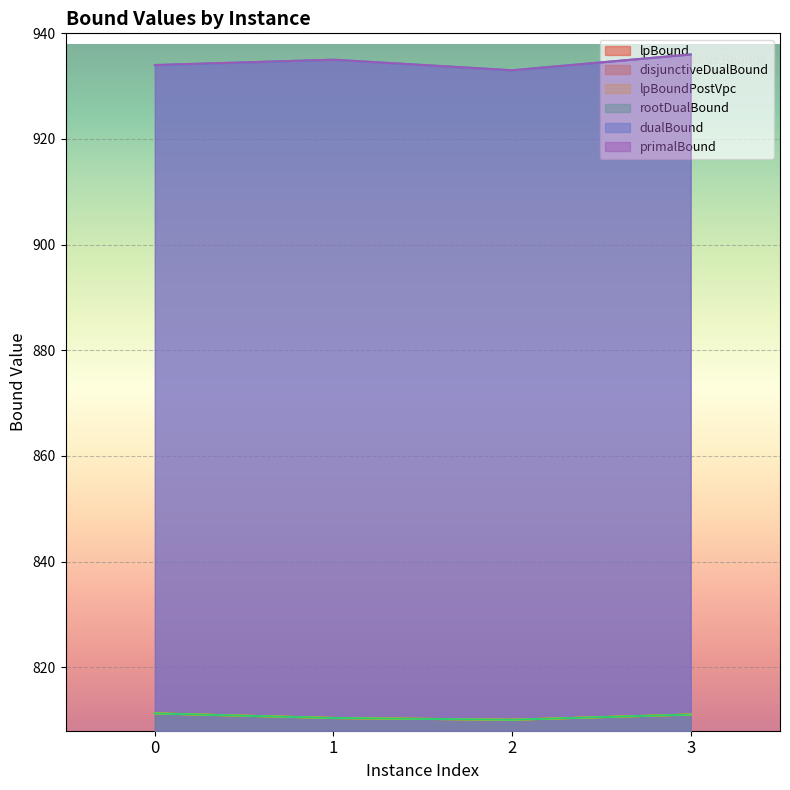

Reading left to right, what are all the values shown in this chart?

lpBound: 811.3	810.4	810.1	811.1
disjunctiveDualBound: 811.3	810.4	810.1	811.1
lpBoundPostVpc: 811.3	810.4	810.1	811.1
rootDualBound: 811.3	810.4	810.1	811.1
dualBound: 934.0	935.0	933.0	936.0
primalBound: 934.0	935.0	933.0	936.0